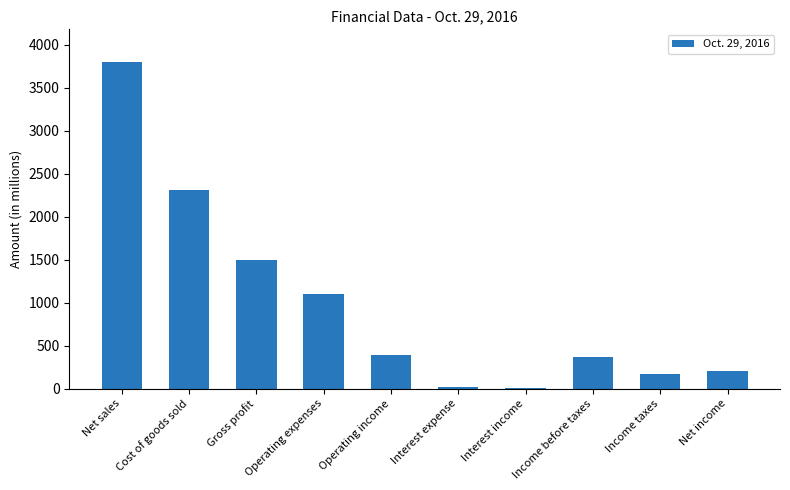

The chart shows a value of 2305 at Cost of goods sold. True or false?

True